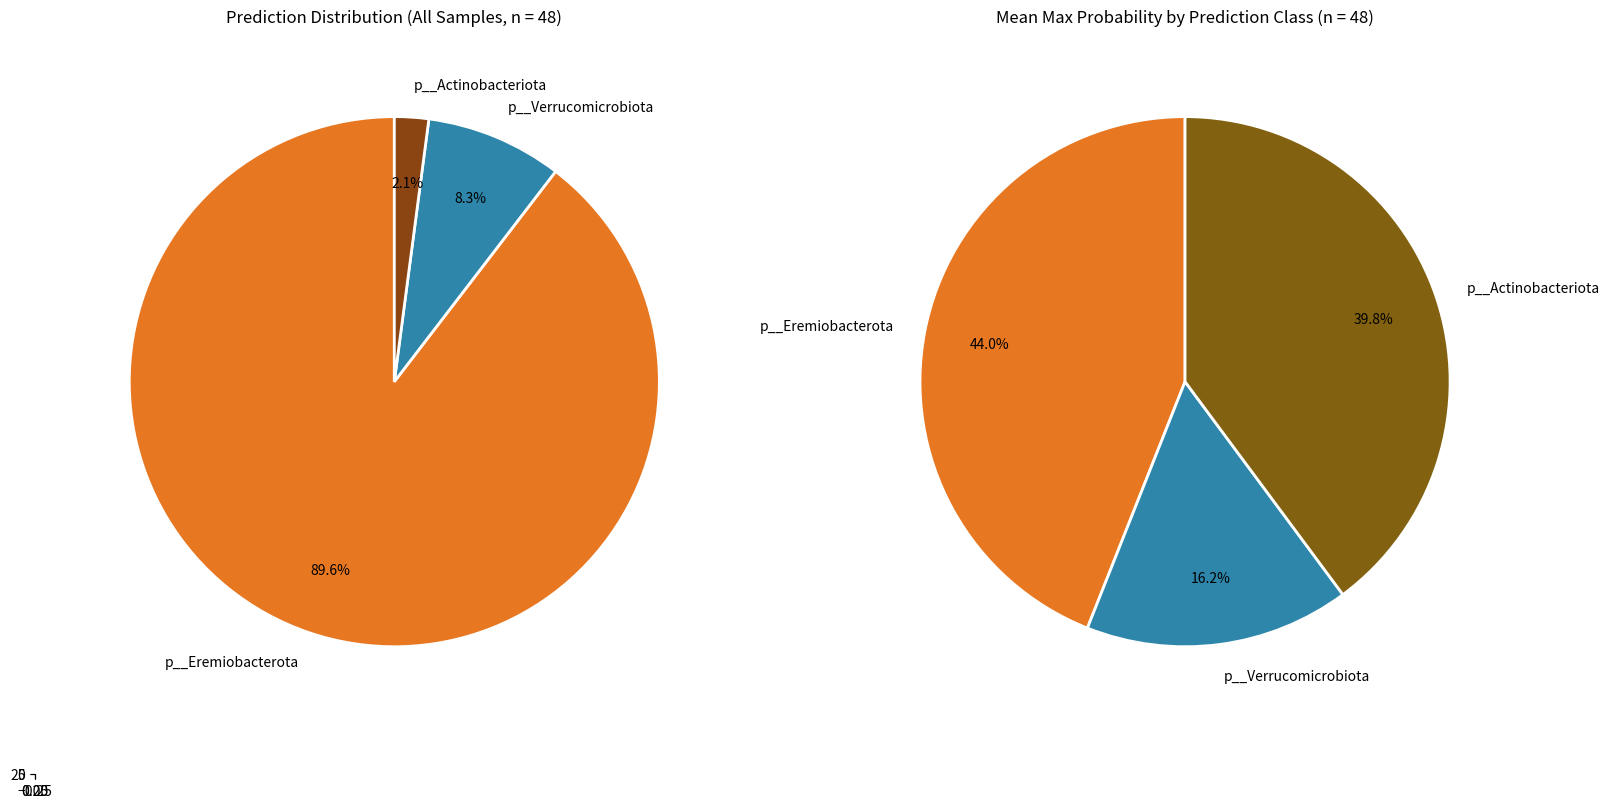

How many segments does this pie chart have?

6